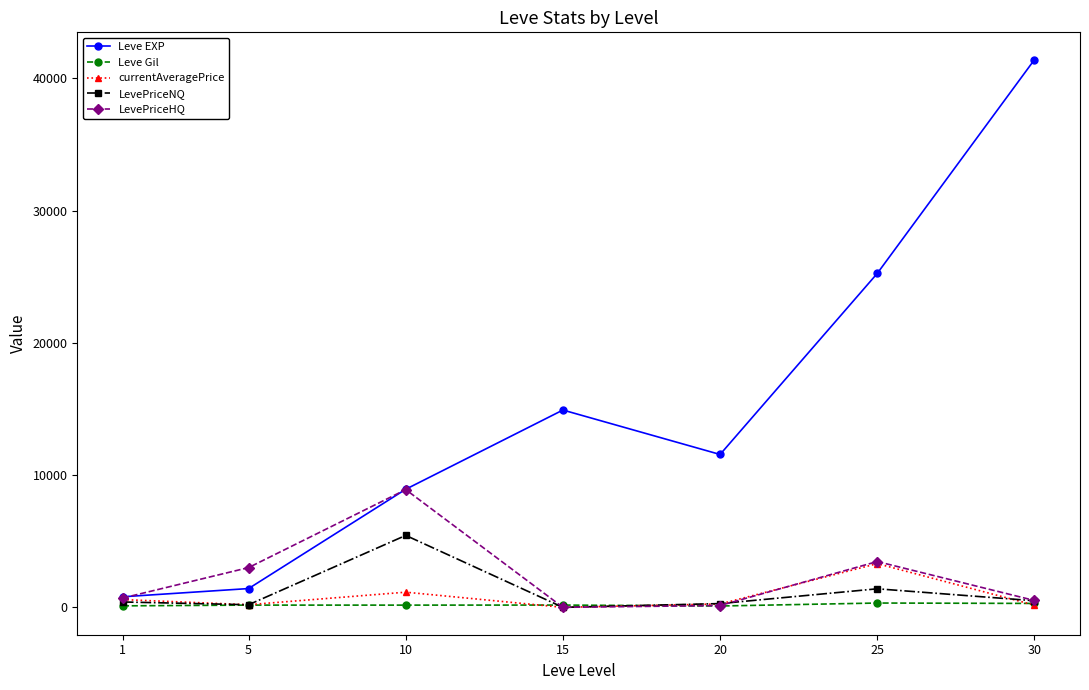

Where is LevePriceNQ nearest to the value 2720?

25